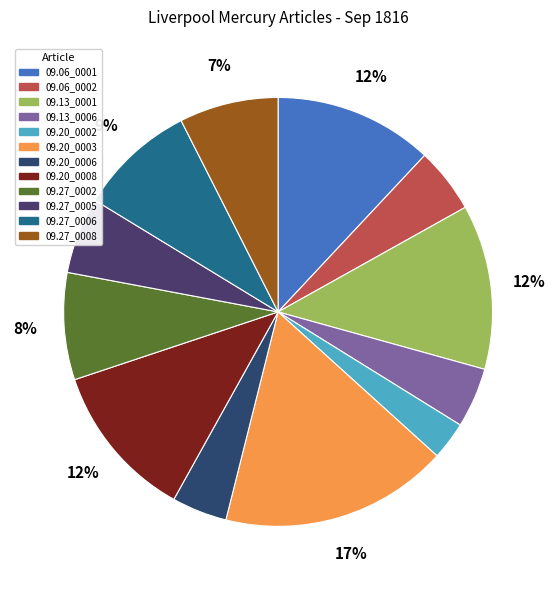

Count the number of slices in the pie.

12